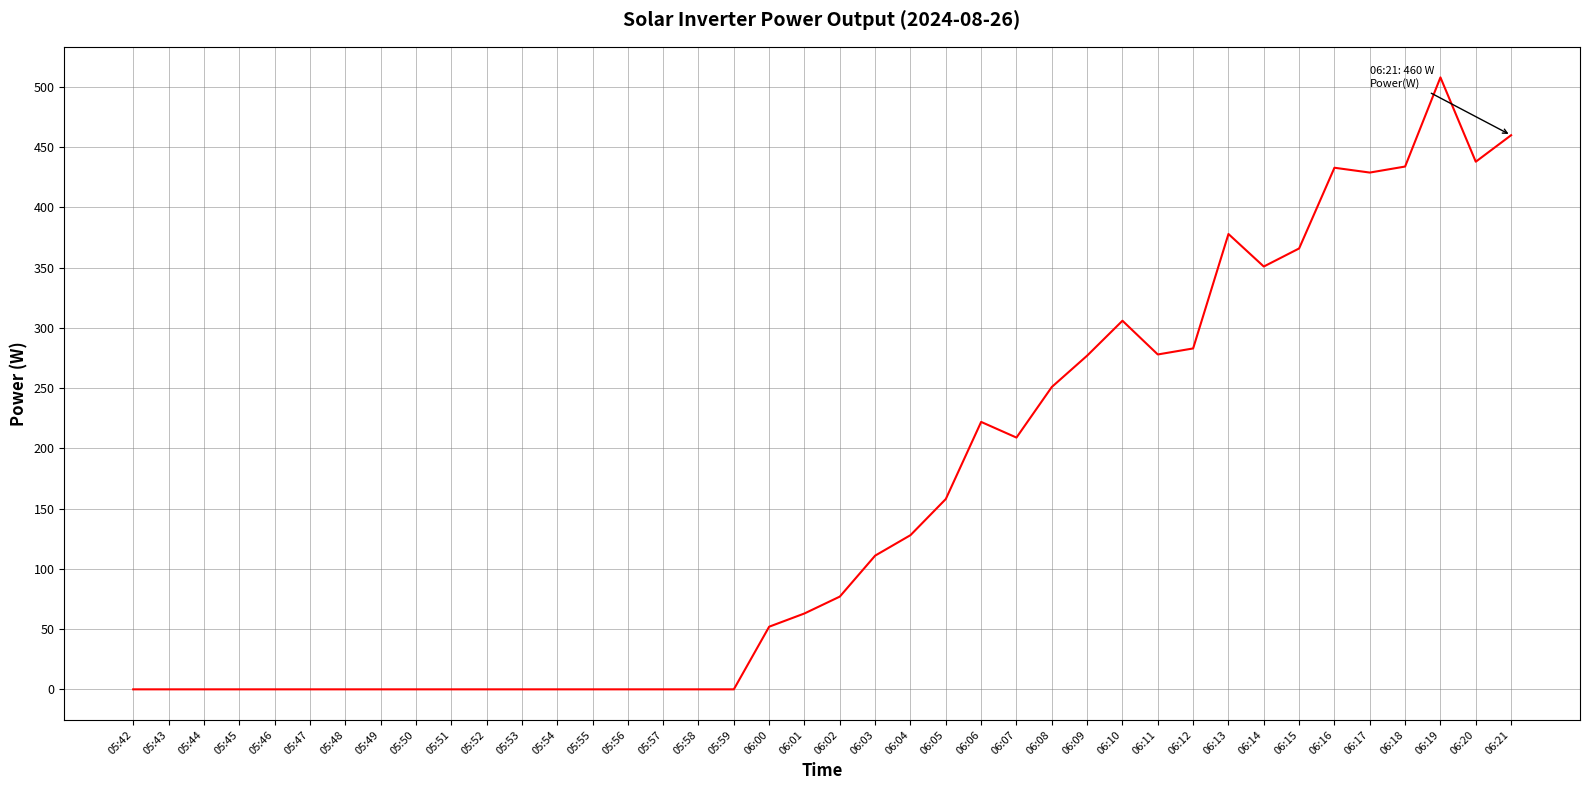

Between 05:47 and 06:03, which is larger?

06:03